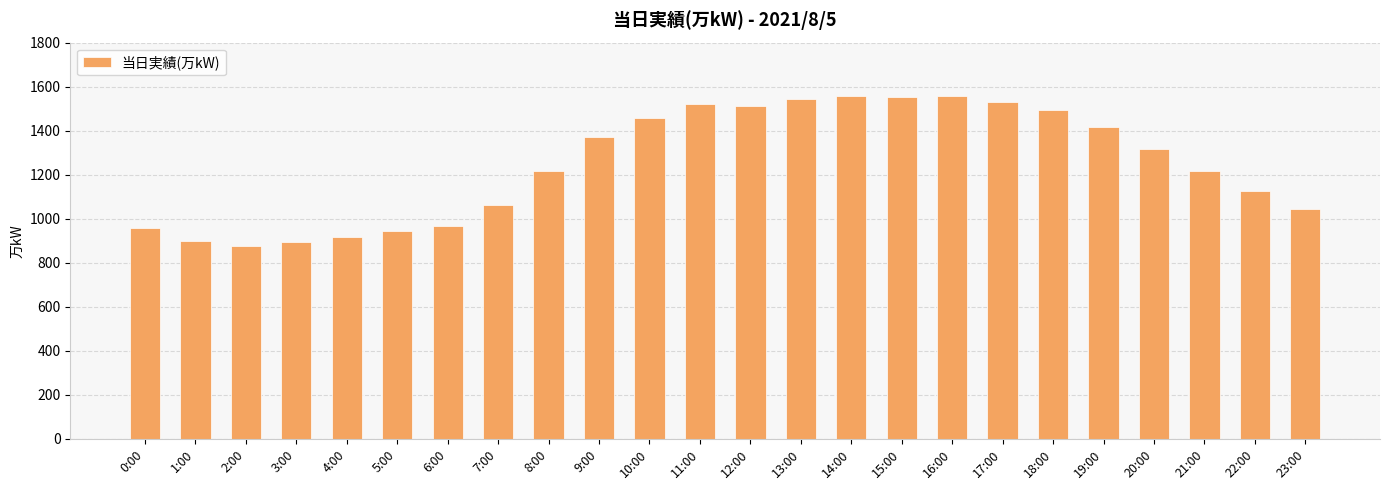

Which has a higher value, 13:00 or 20:00?

13:00